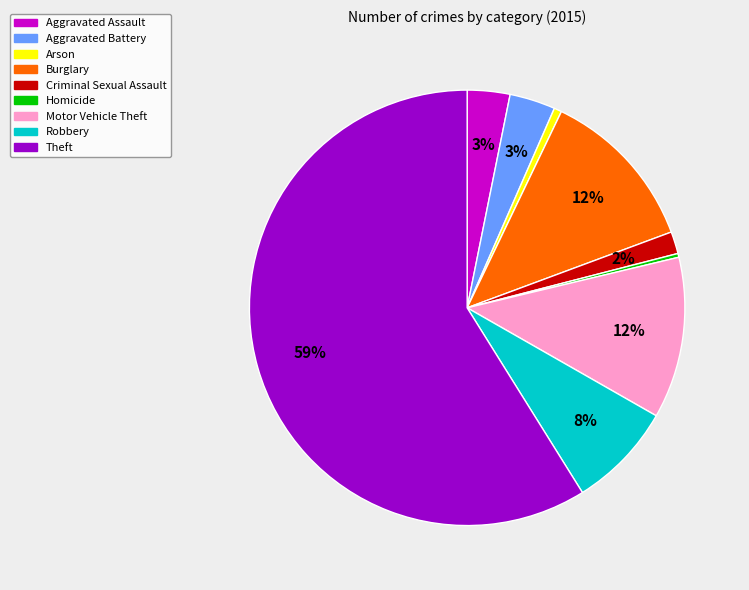

What percentage is the Burglary slice, to the nearest percent?

12%